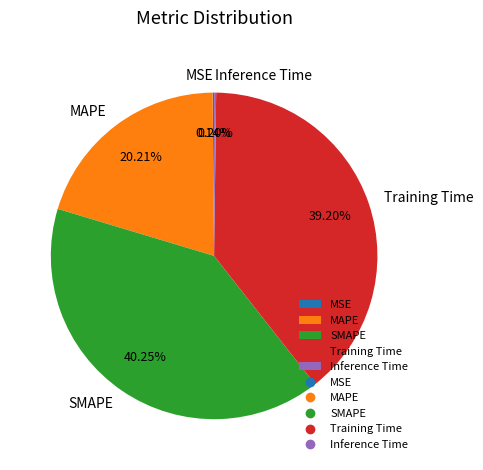

To the nearest percent, what percentage of the pie is SMAPE?

40%